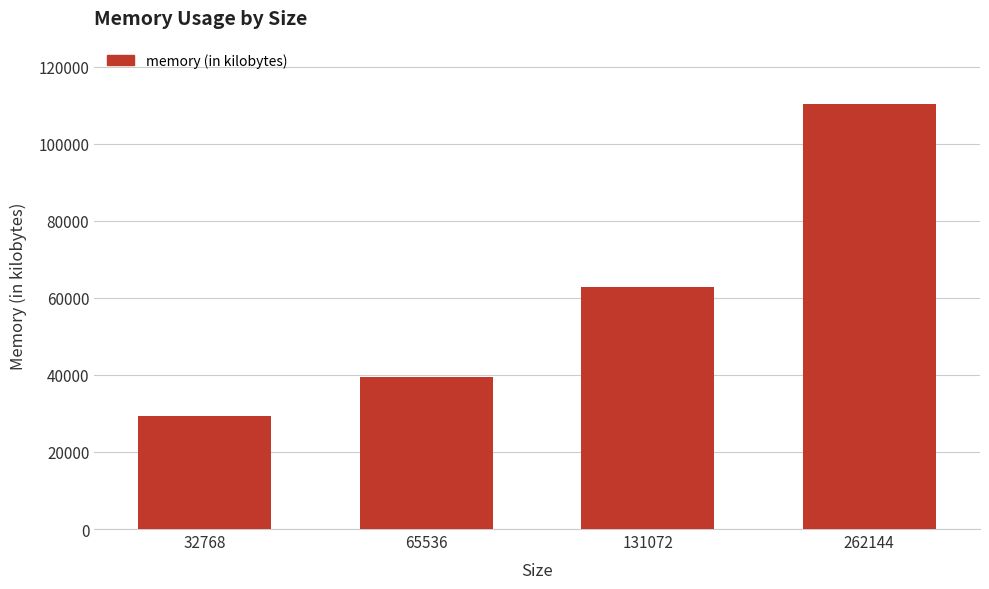

Reading right to left, extract all data points from this chart.

110188	62852	39328	29216